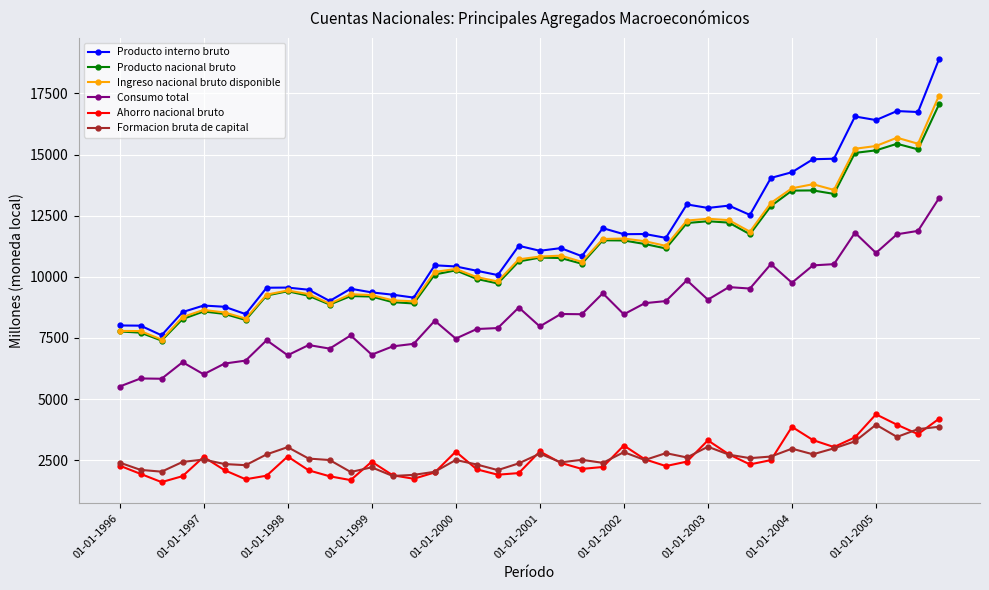

What is the value of the Formacion bruta de capital point at the 36th from the left?

3269